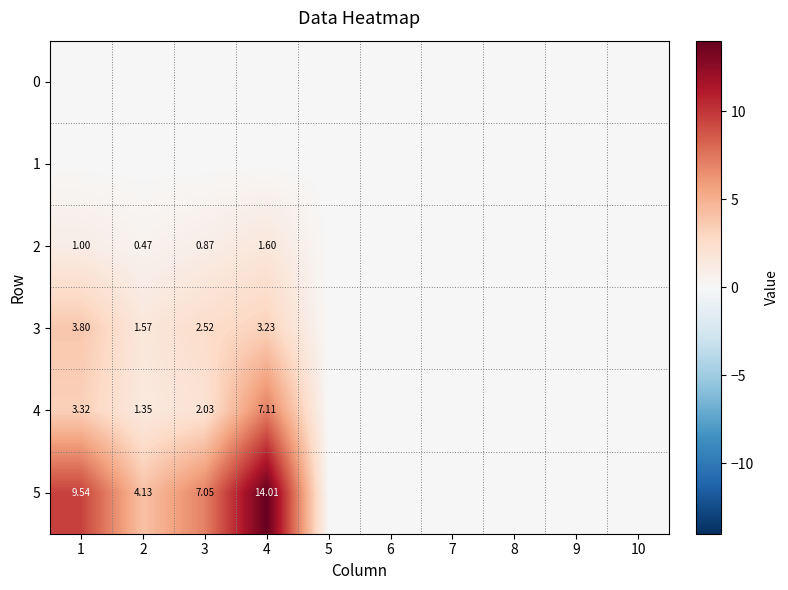

The 2 series shows -1.1 at 9. True or false?

False